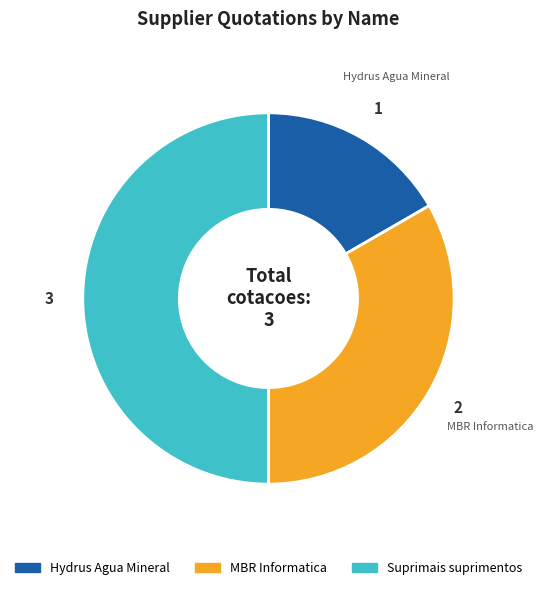

Approximately how many times larger is the value at Hydrus Agua Mineral compared to Suprimais suprimentos?

0.3